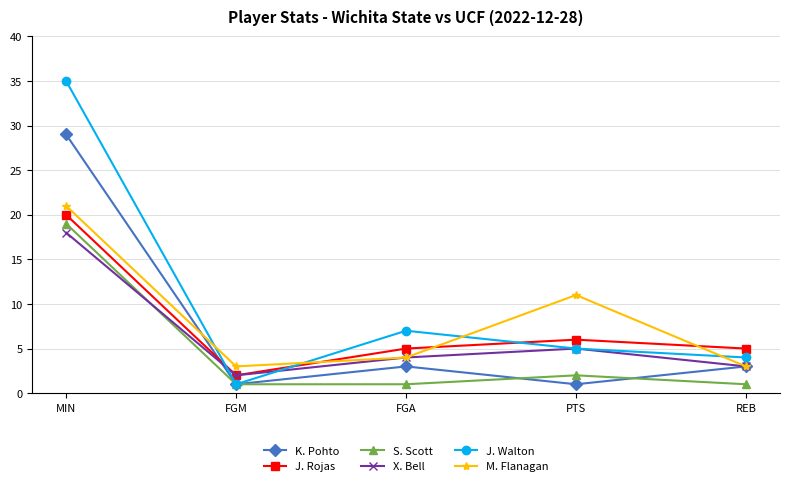

True or false: J. Rojas has a value of 6 at PTS.

True